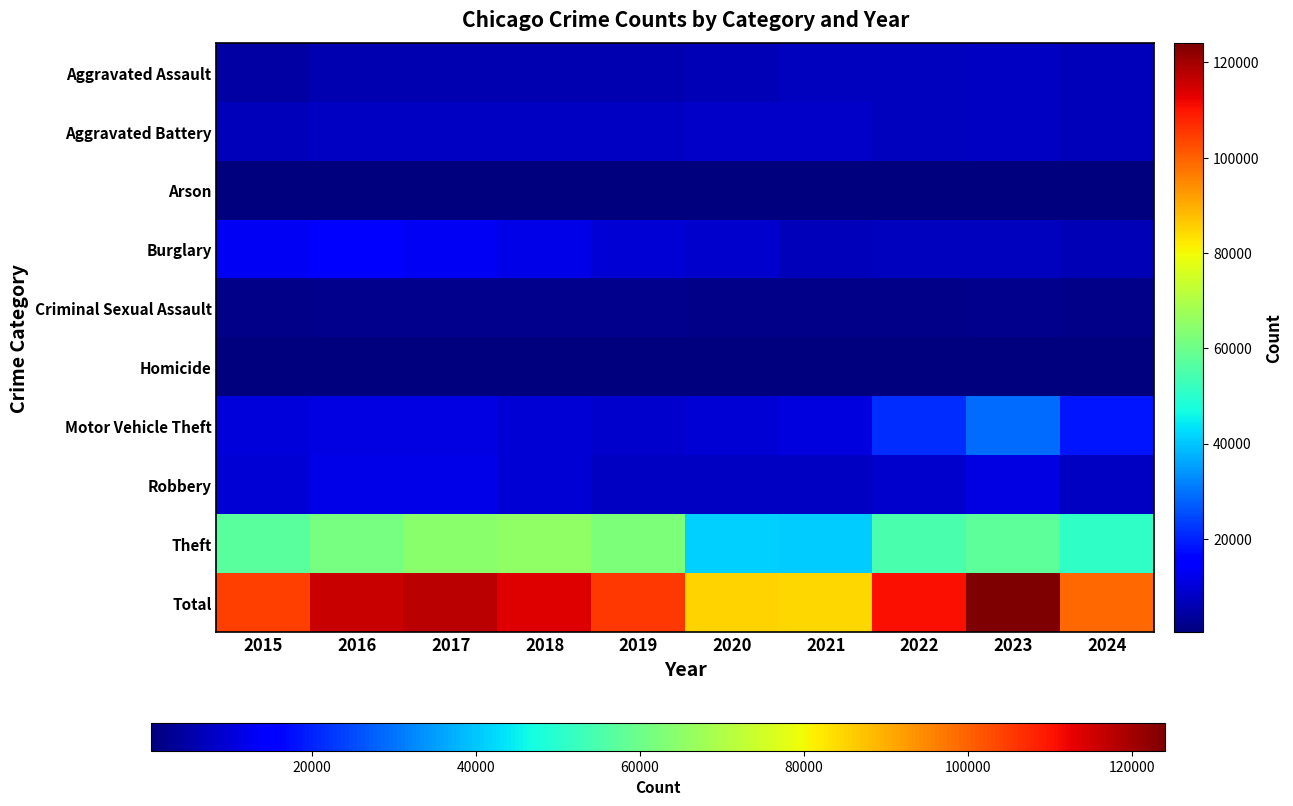

What is the difference between the highest and lowest values at 2017?

116935